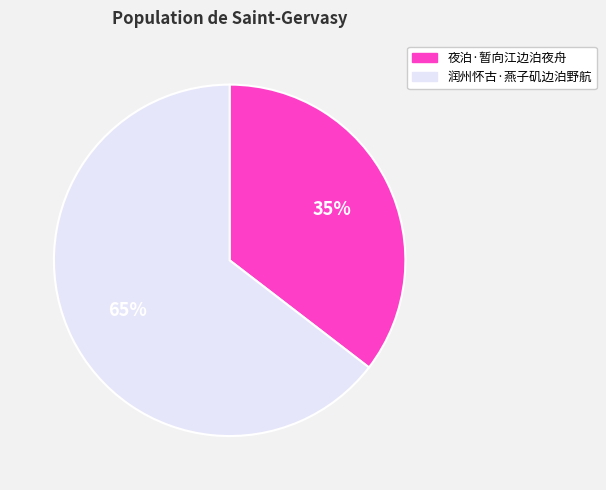

What percentage is the 润州怀古·燕子矶边泊野航 slice, to the nearest percent?

65%